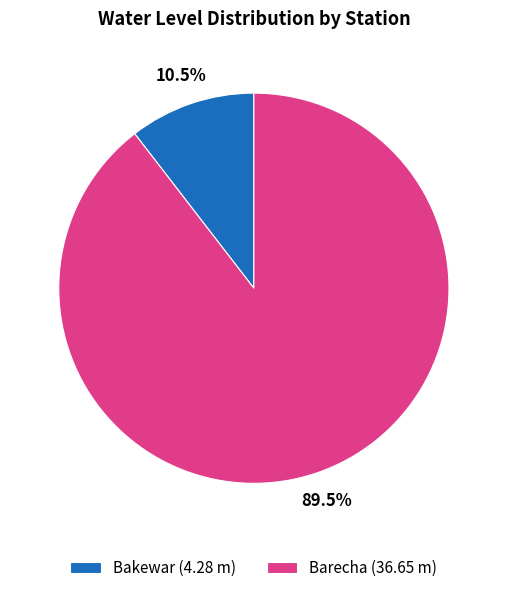

What percentage is NOT represented by Barecha?

10.5%